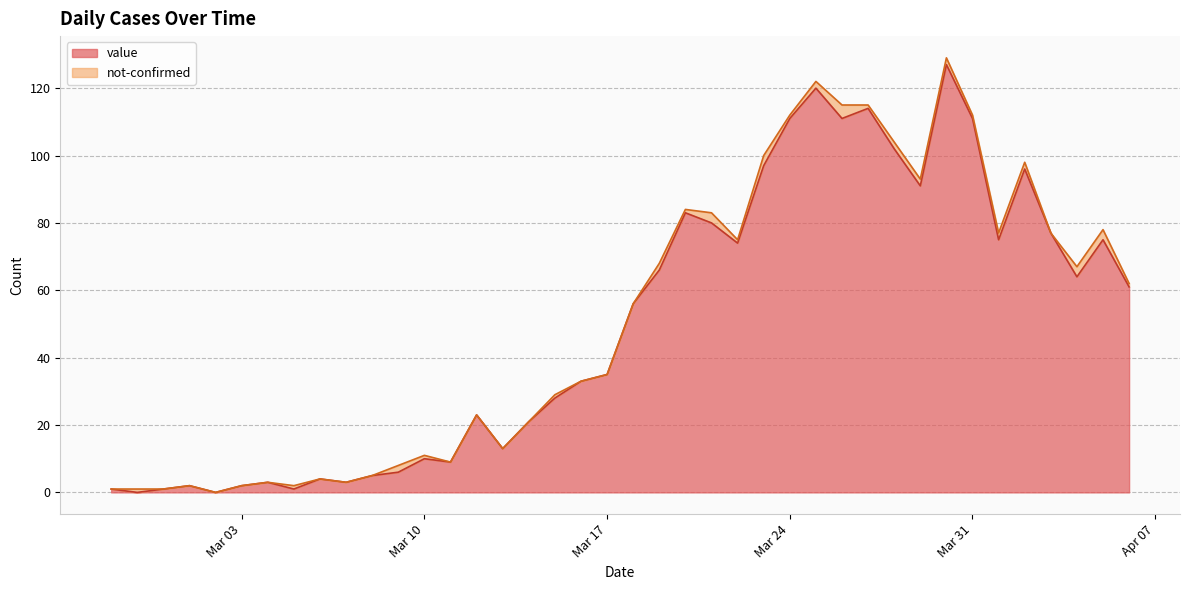

Which category has the highest value across all series?

2020-03-30